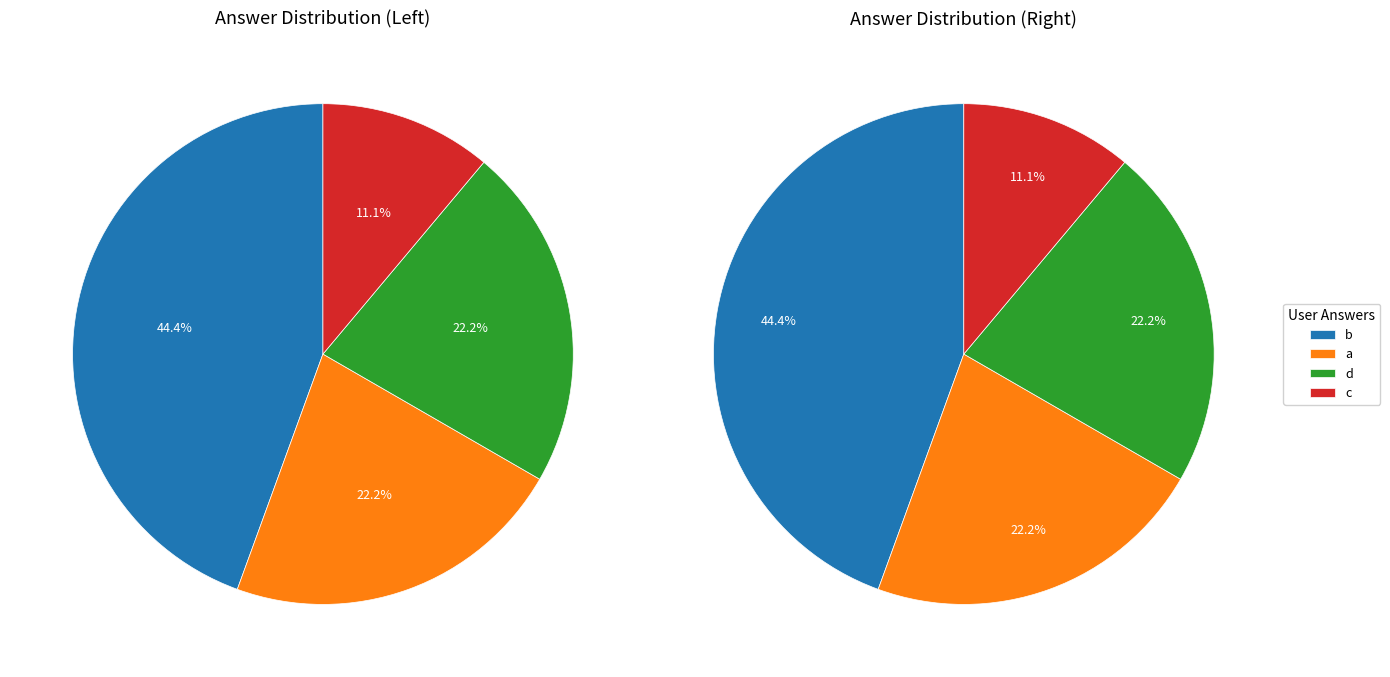

To the nearest percent, what portion does c represent?

11%